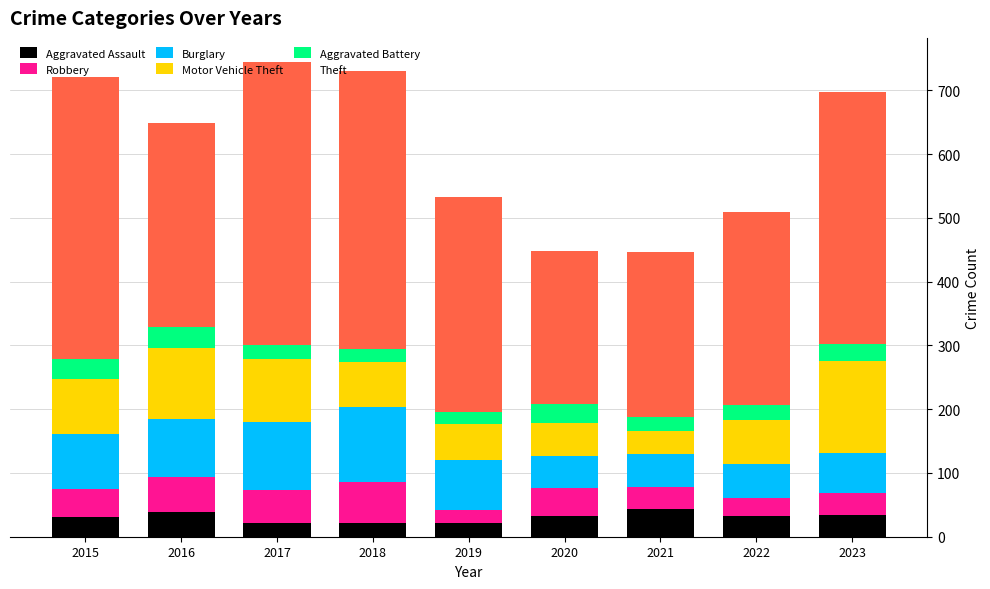

What is the difference between the maximum and second lowest values in the Aggravated Assault series?

22